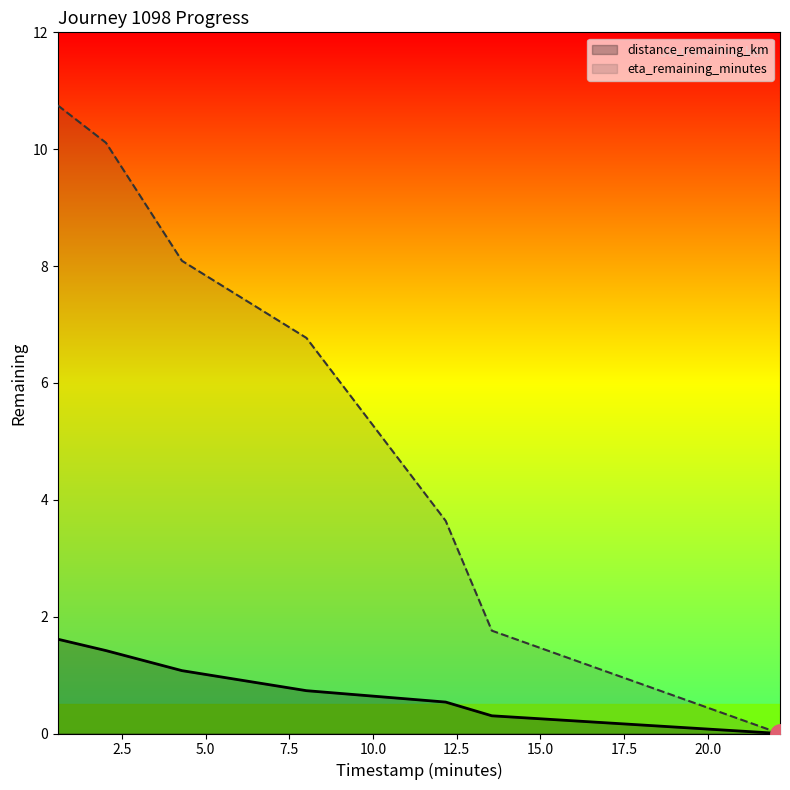

What is the sum of the distance_remaining_km values at 22.16 and 2.02?

1.4